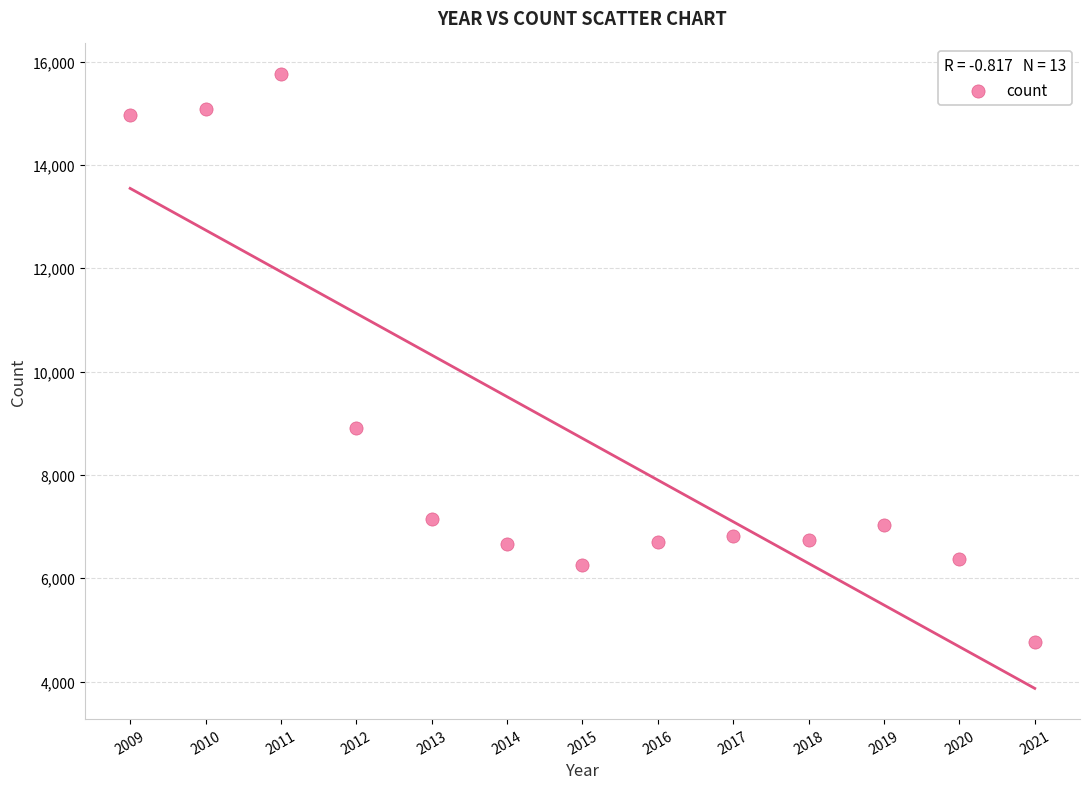

What Y value in the scatter plot is closest to 10259?

8902